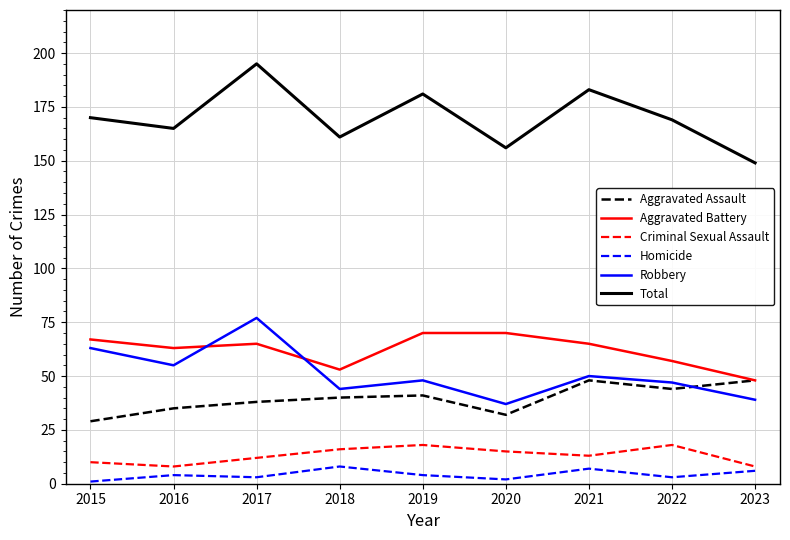

What are all the series names shown in the legend?

Aggravated Assault, Aggravated Battery, Criminal Sexual Assault, Homicide, Robbery, Total